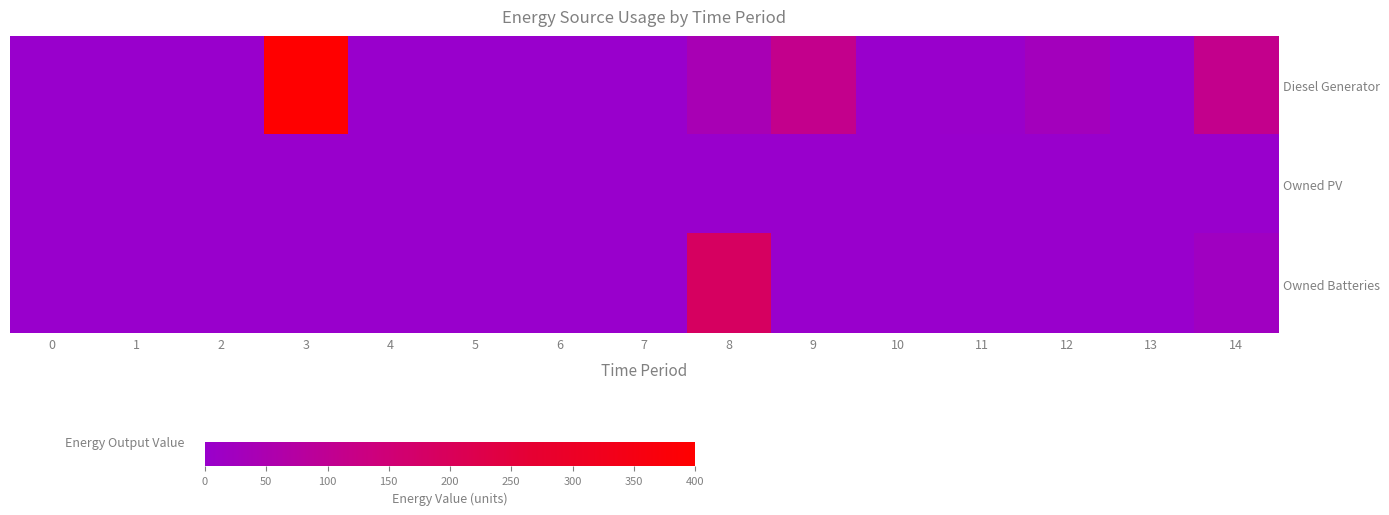

Rank the series by their maximum value, from lowest to highest.

Owned PV, Owned Batteries, Diesel Generator